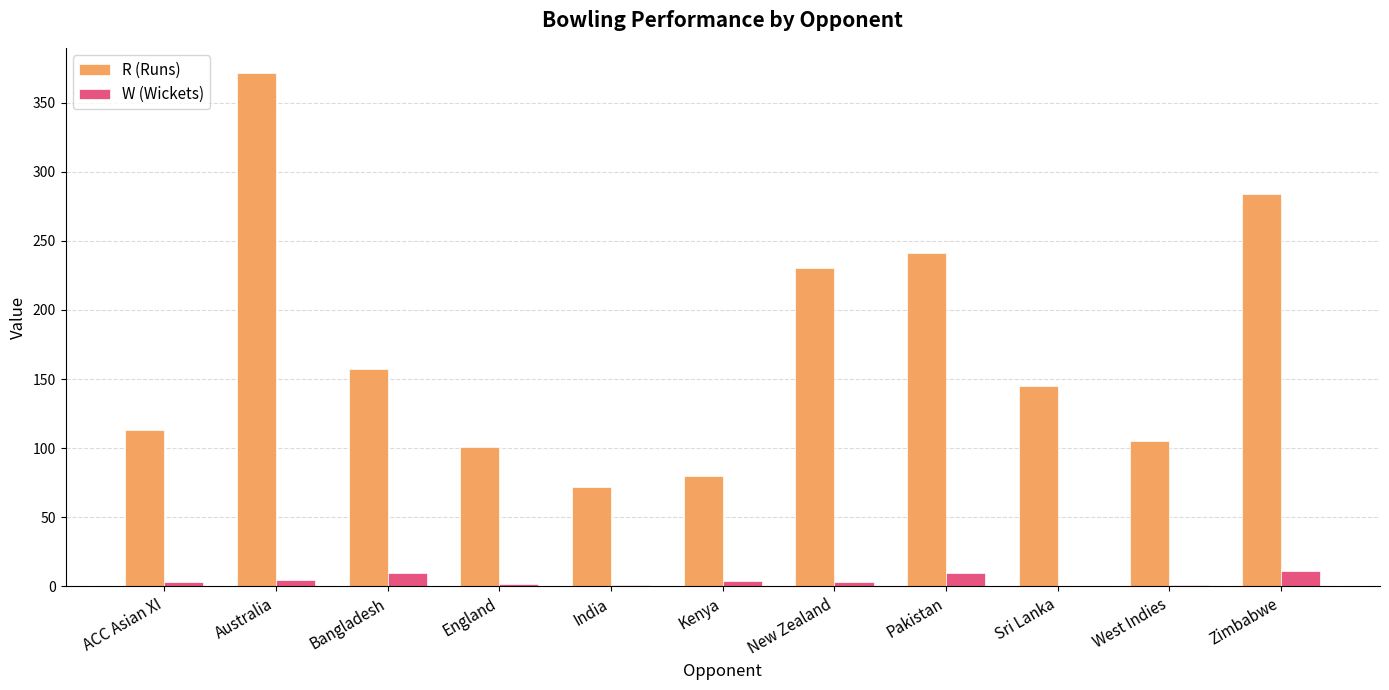

Count the number of data series in this chart.

2